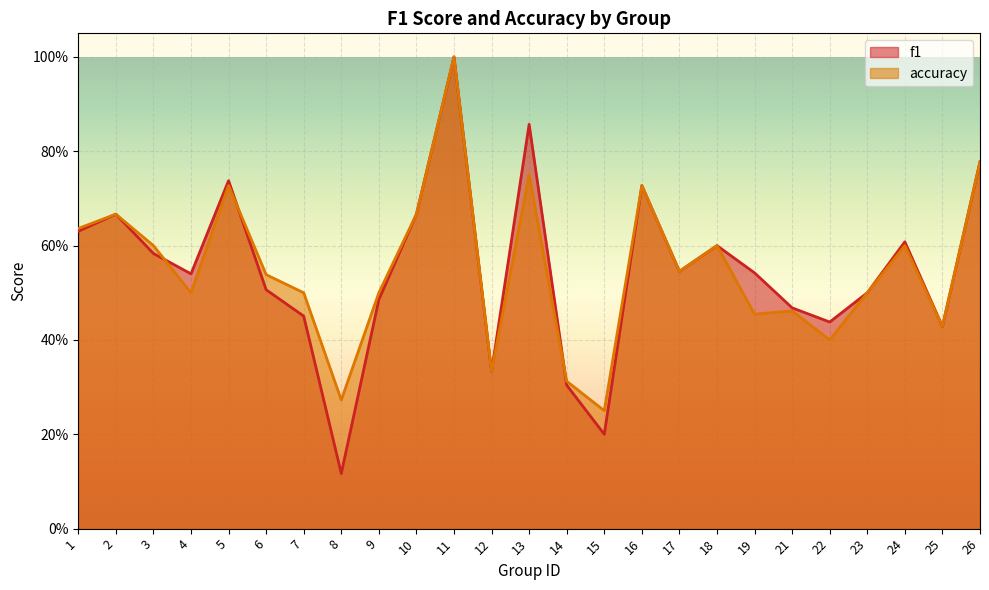

Between 12 and 2, which is larger?

2